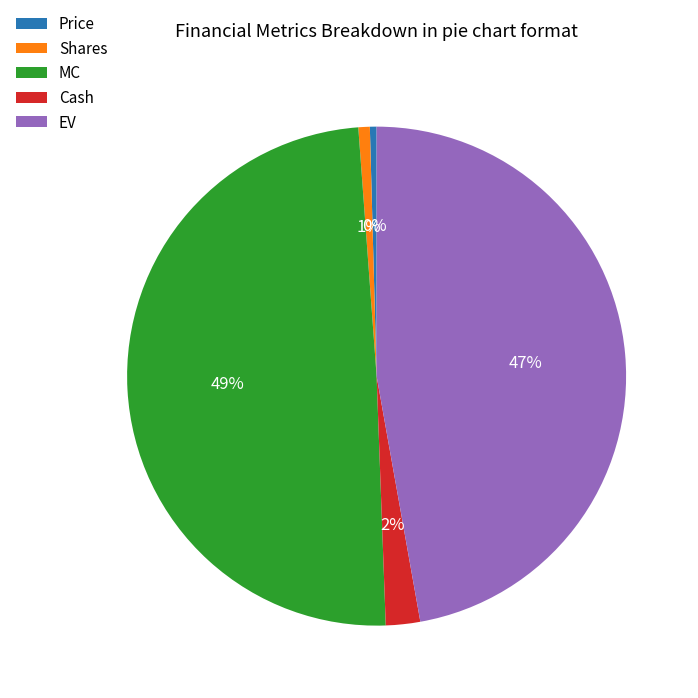

To the nearest percent, what is the average slice percentage?

20%